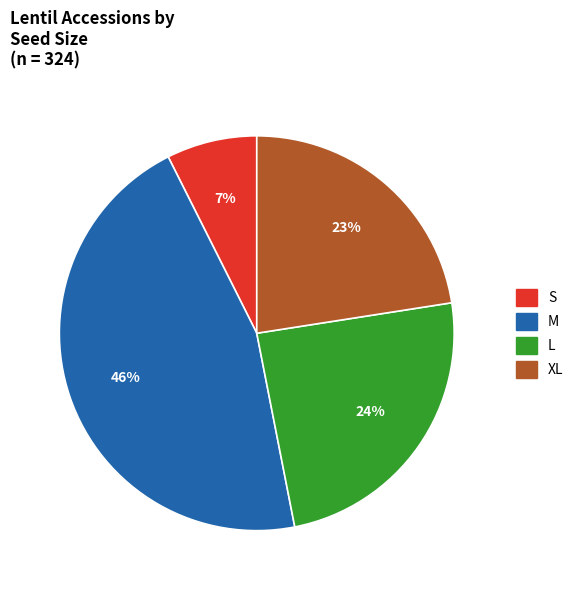

Rank the categories by value from lowest to highest.

S, XL, L, M